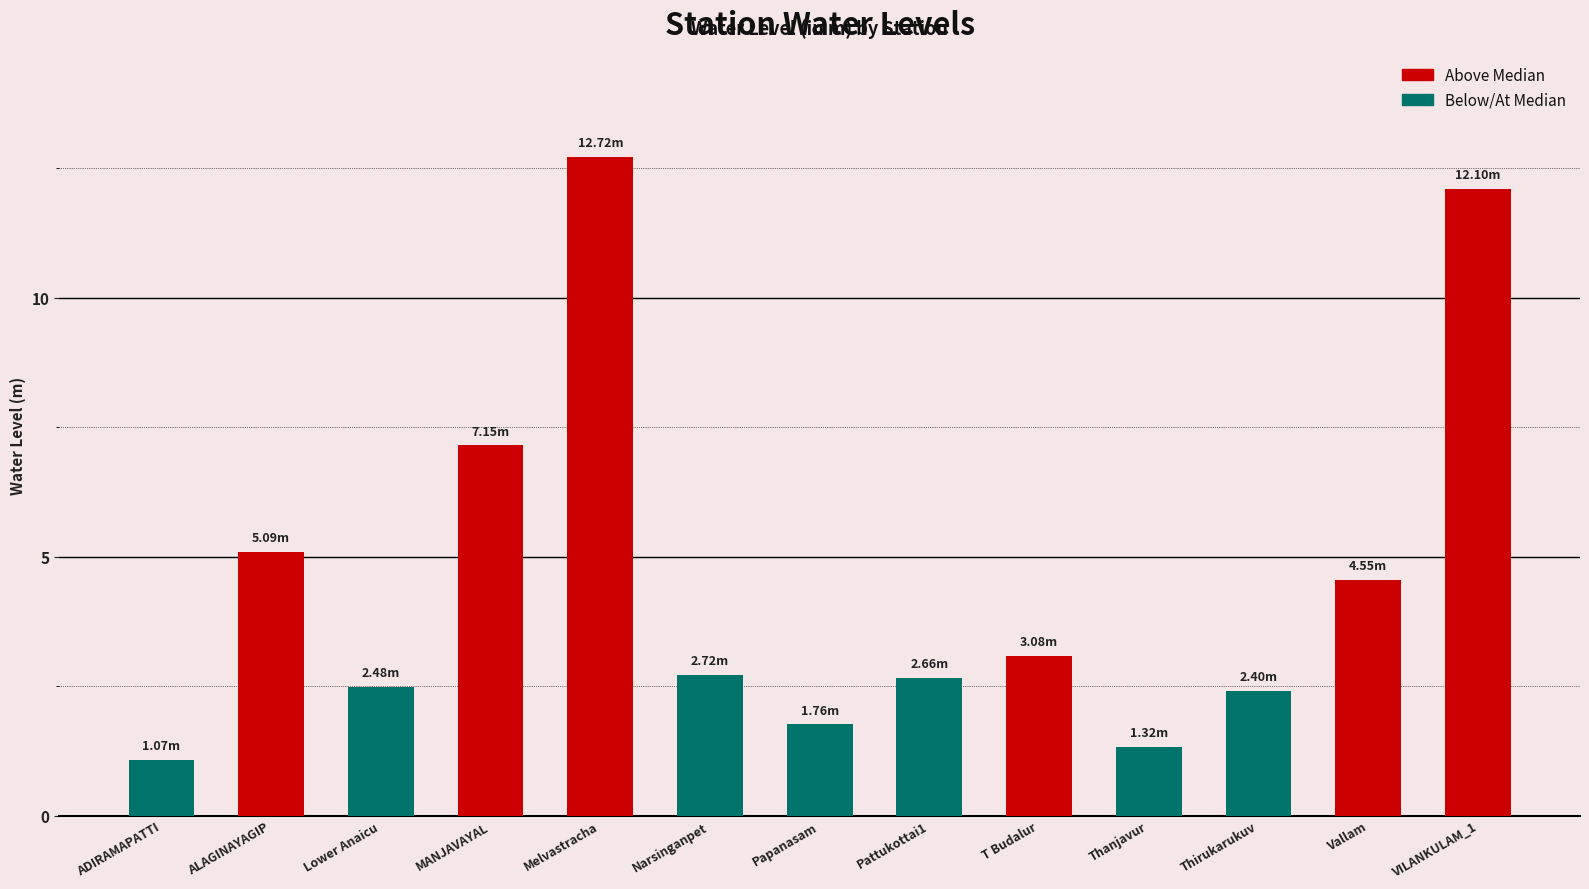

What position from the right is Vallam?

2